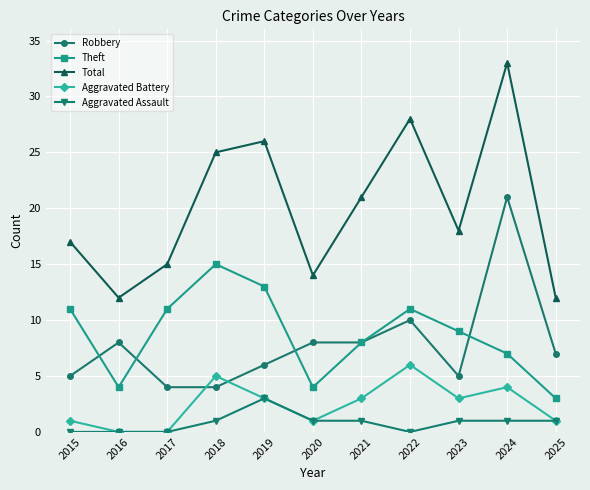

What is the value of the Aggravated Battery point at the 6th from the left?

1